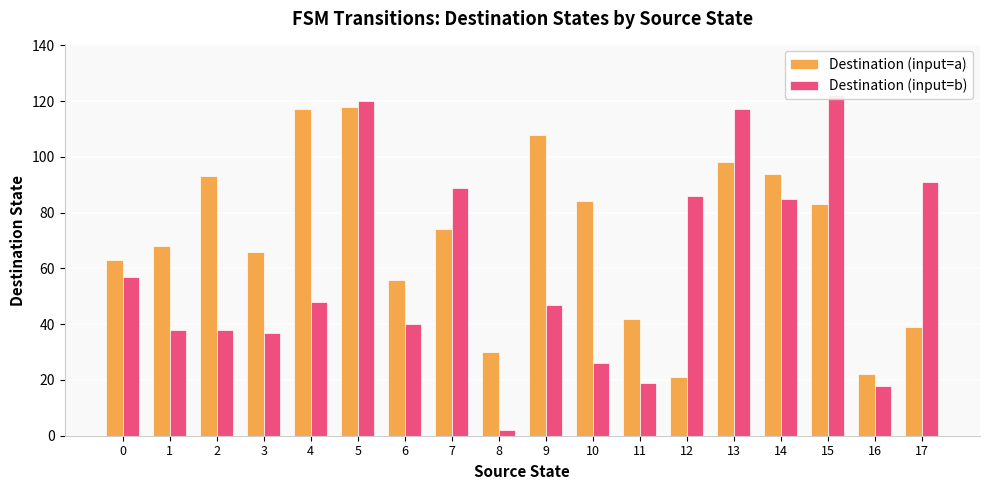

Where is Destination (input=a) nearest to the value 69?

1